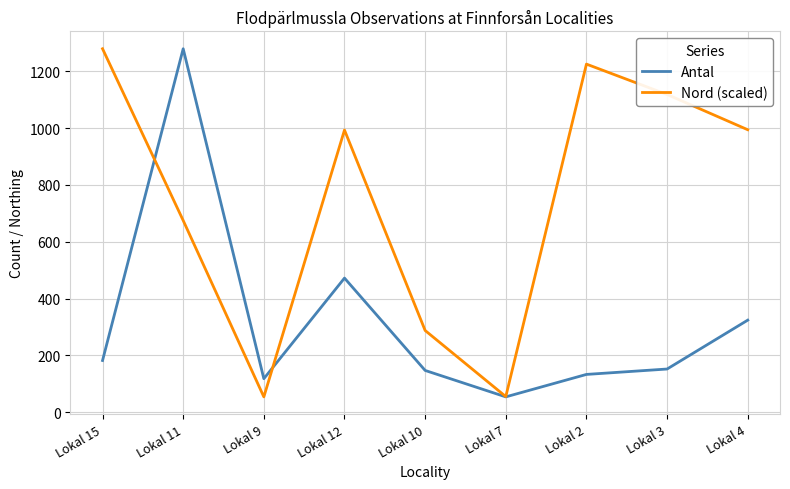

List the series in order of their overall mean, lowest first.

Antal, Nord (scaled)